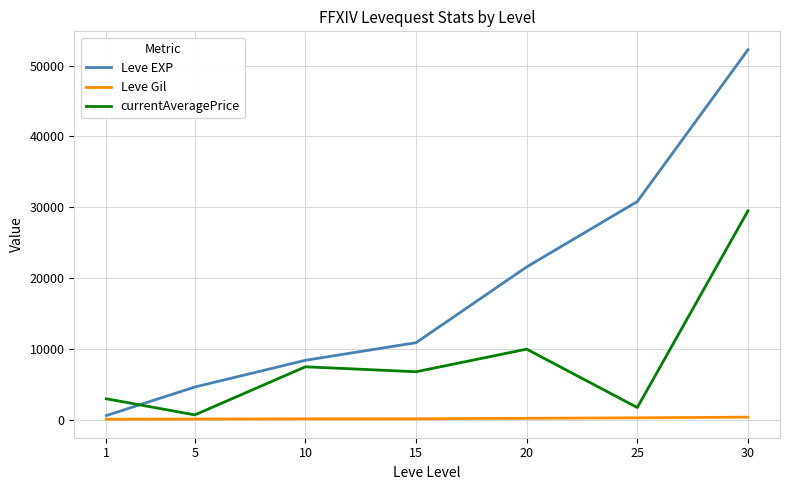

How many lines are shown in the chart?

3